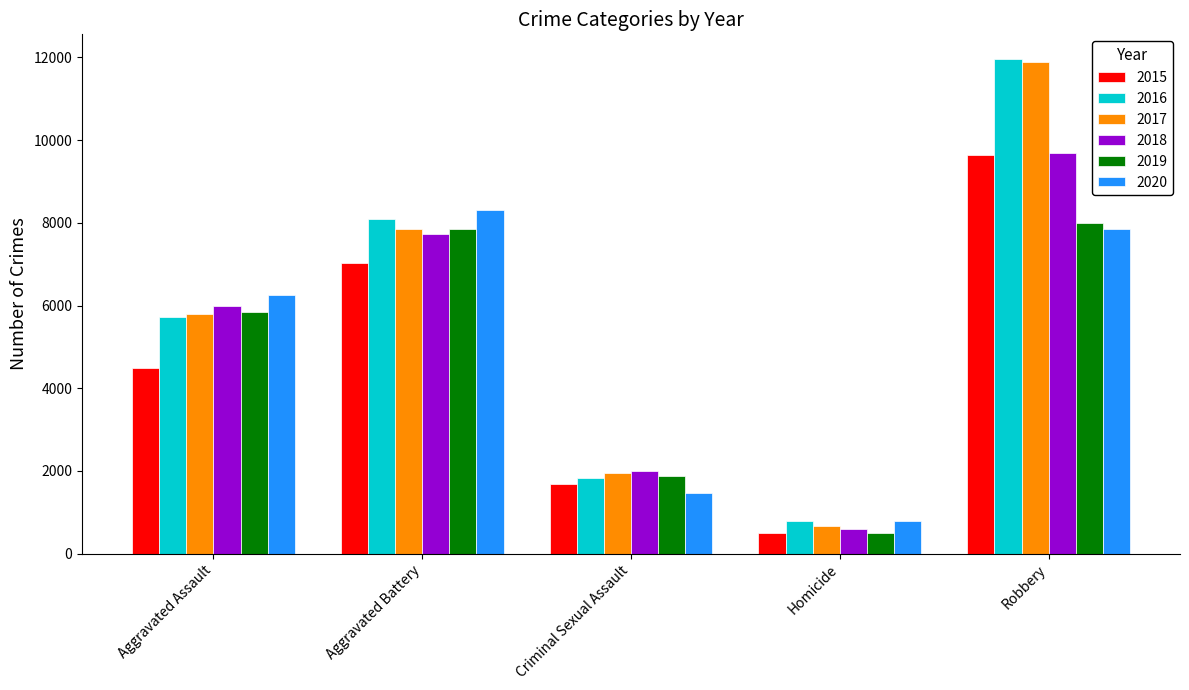

Rank the categories by 2018 value from lowest to highest.

Homicide, Criminal Sexual Assault, Aggravated Assault, Aggravated Battery, Robbery